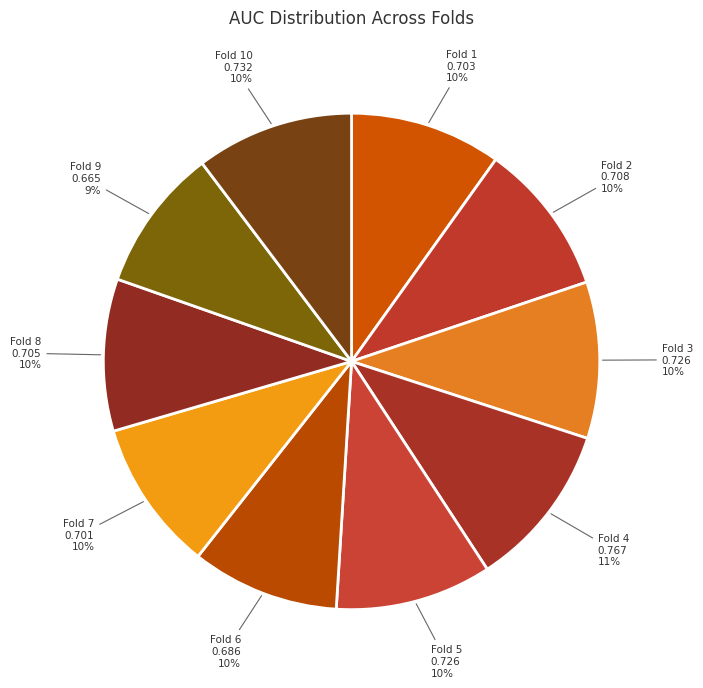

To the nearest percent, what is the combined percentage of Fold 10 and Fold 8?

20%